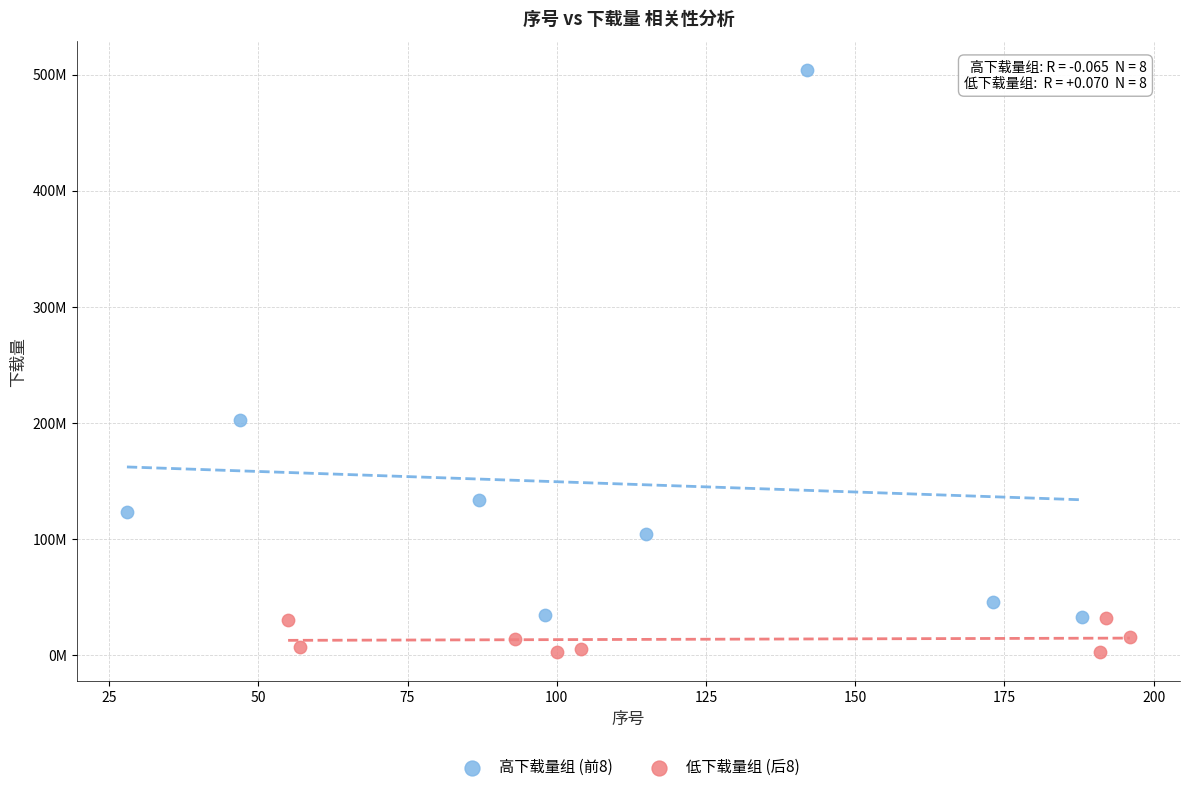

Which series reaches the minimum Y coordinate?

低下载量组 (后8)